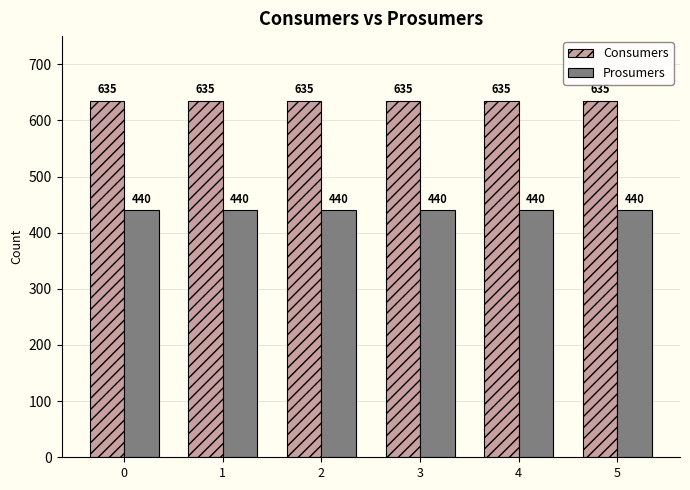

True or false: Prosumers has a value of 440 at 5.

True